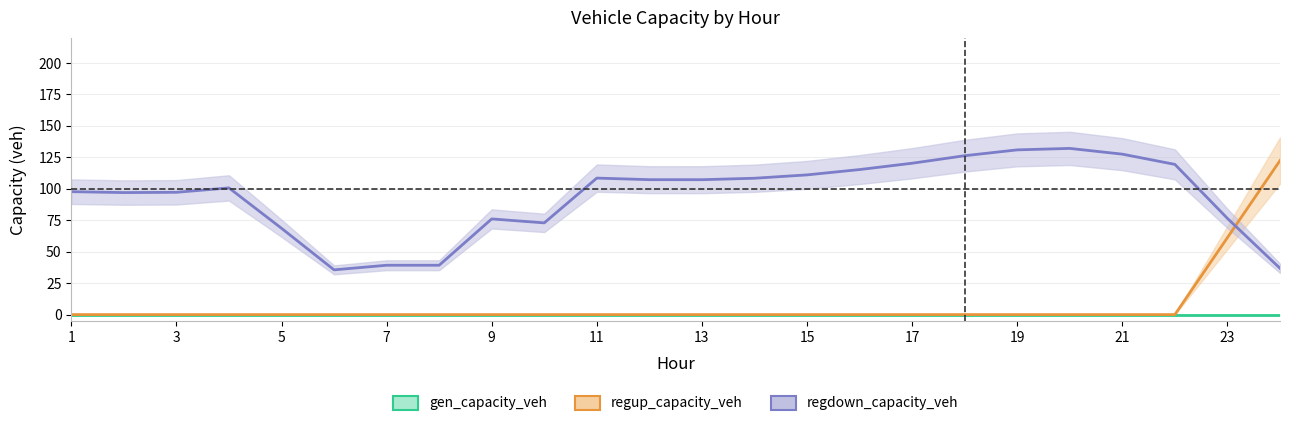

Which series has the widest spread of values?

regup_capacity_veh